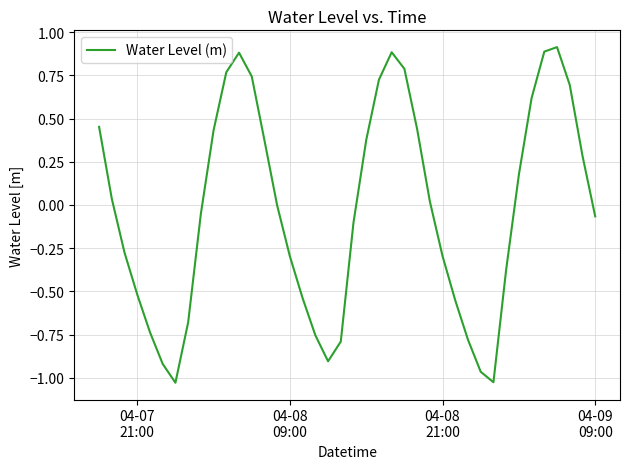

What is the difference between the maximum and minimum values?

1.9